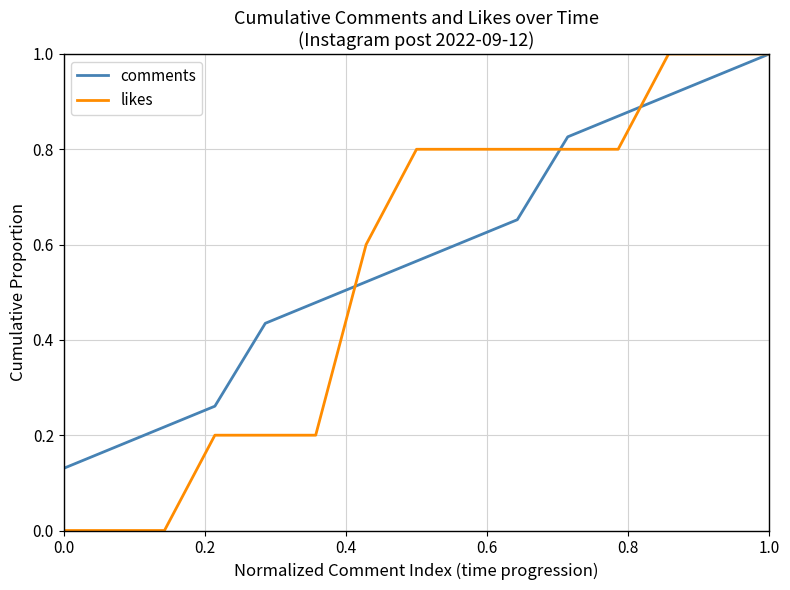

Which series has the widest spread of values?

likes